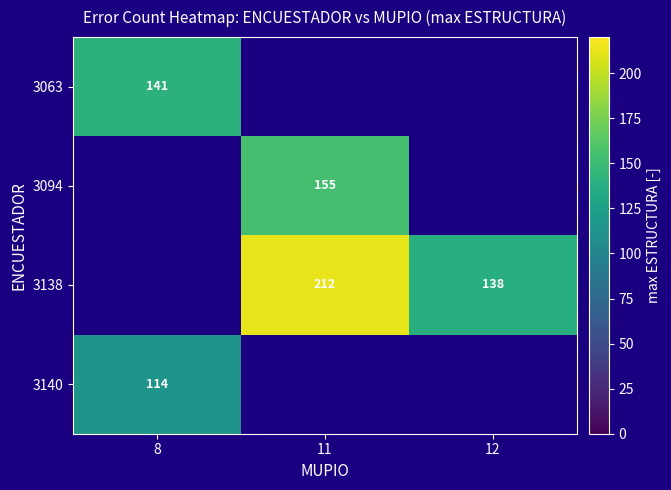

The value of 3138 at 11 is 70.7. True or false?

False